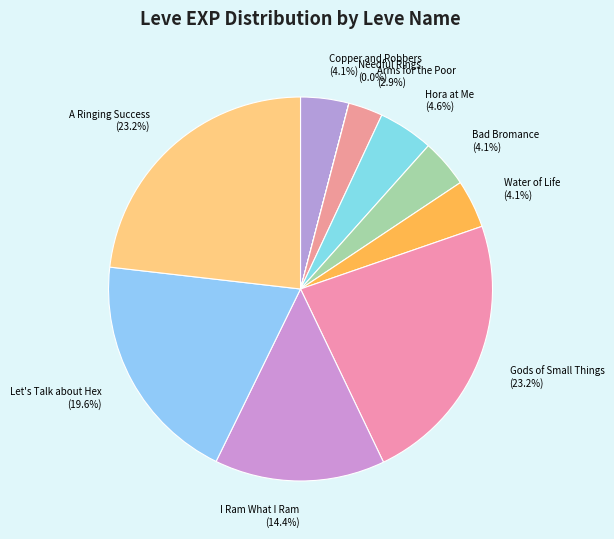

What percentage is NOT represented by Gods of Small Things?

76.8%